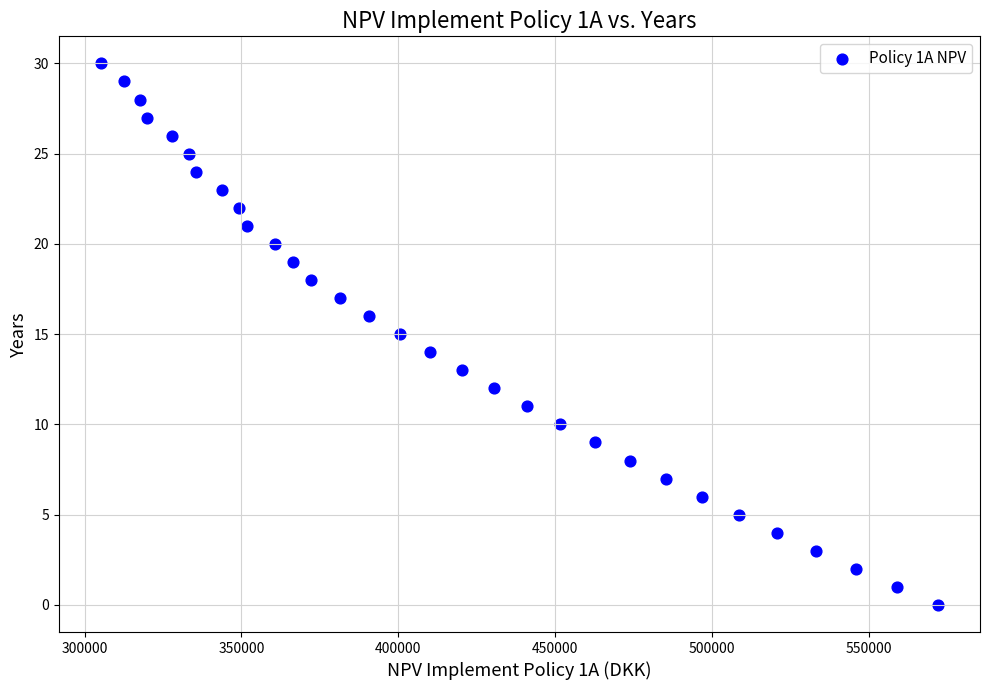

What is the range of Y values (max minus min)?

30